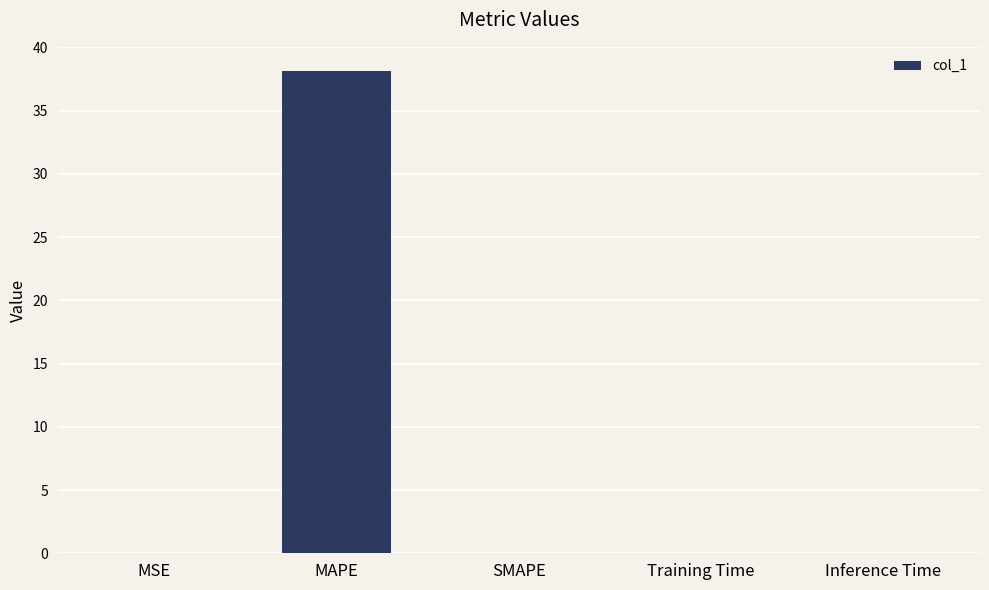

The chart shows a value of 38.1 at MAPE. True or false?

True